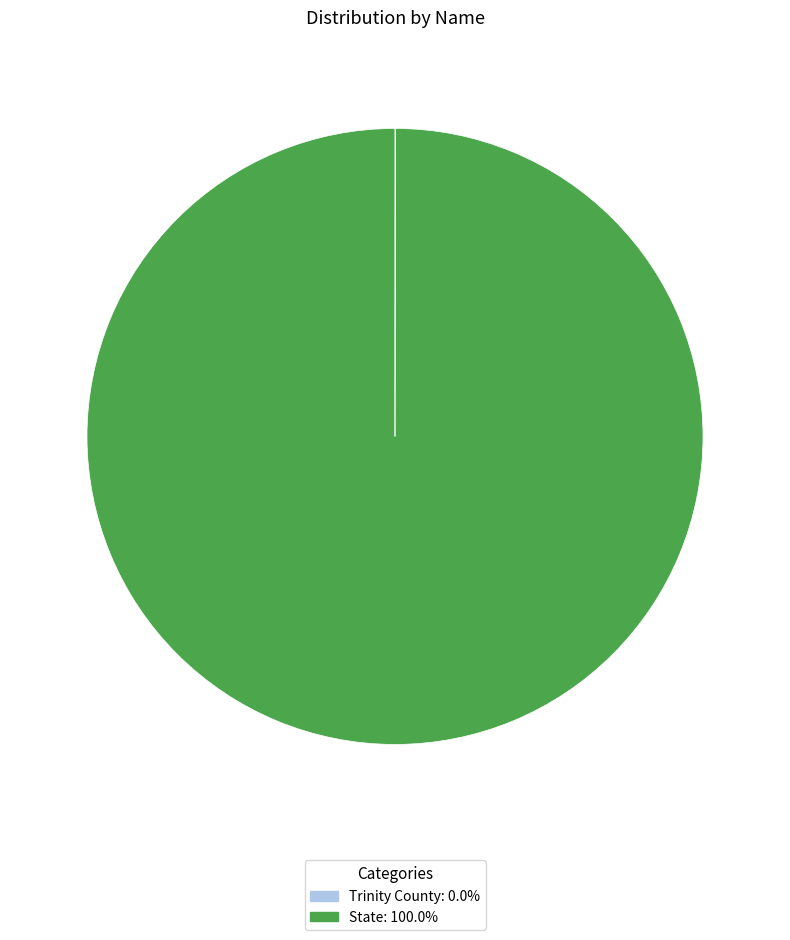

Is there any slice that represents more than half of the pie?

Yes